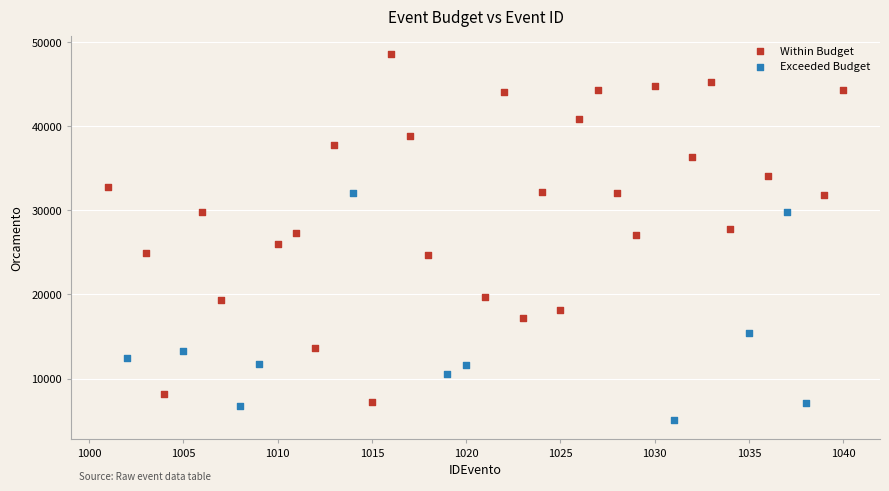

Which series has the largest Y range (max minus min)?

Within Budget